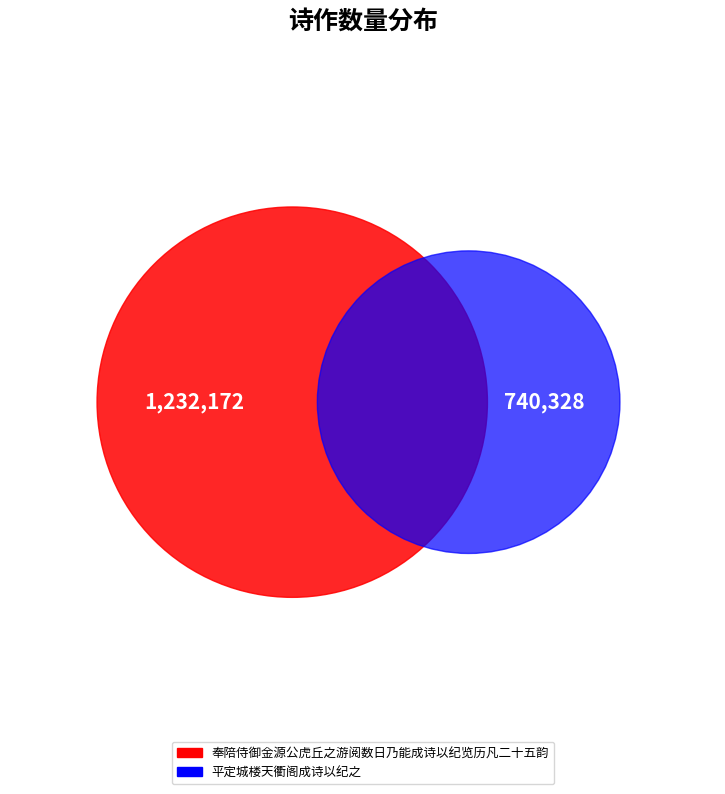

To the nearest percent, what percentage of the pie is 平定城楼天衢阁成诗以纪之?

38%